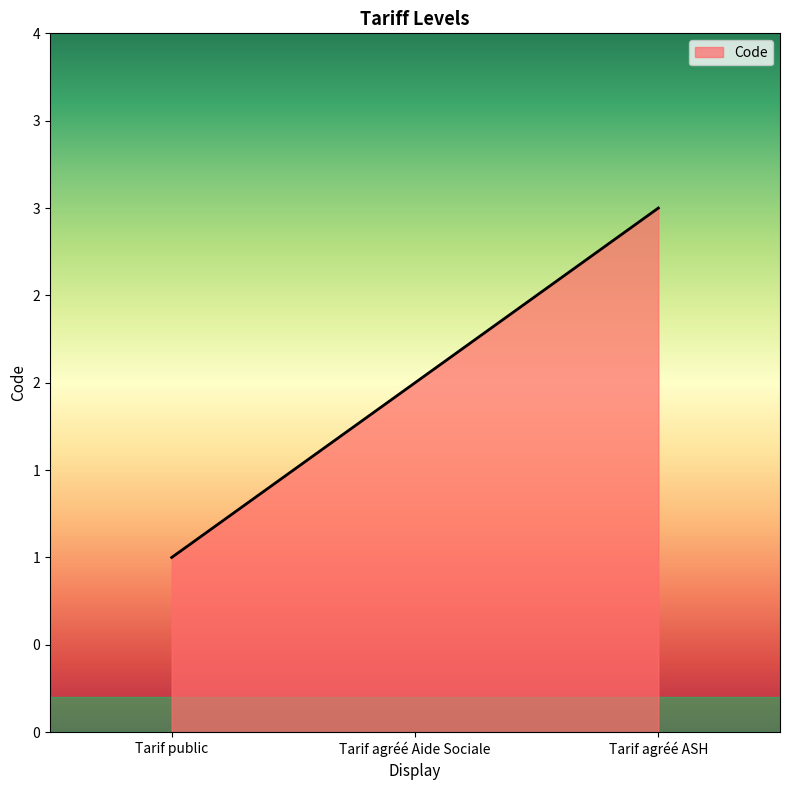

What is the sum of all values?

6